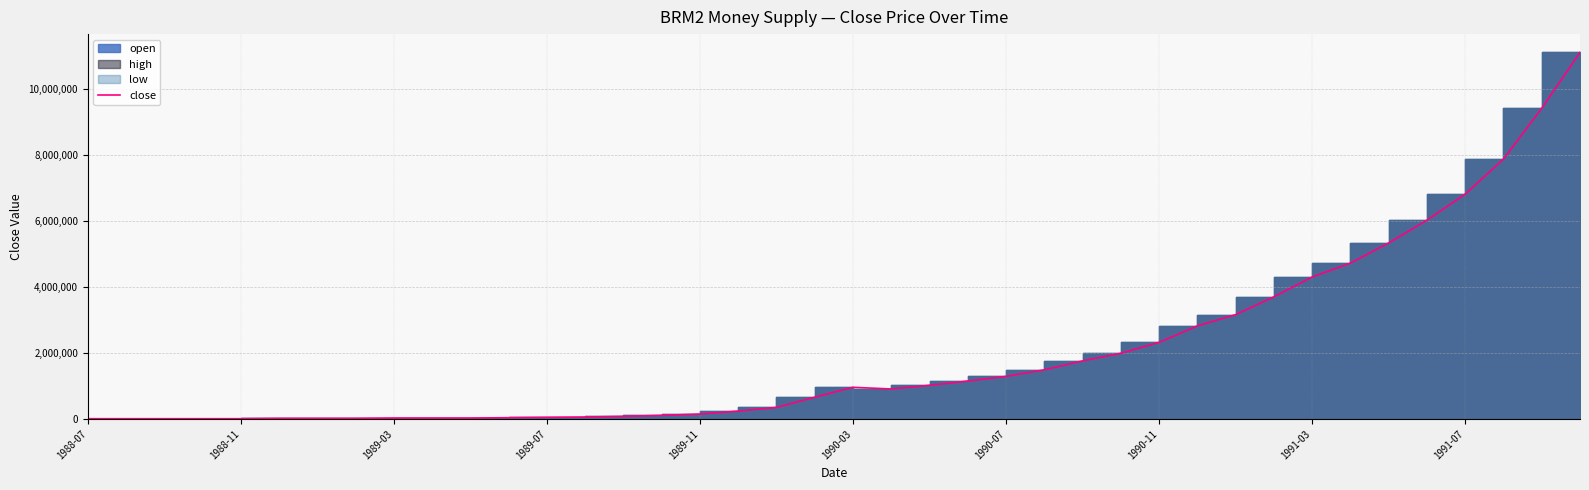

What is the difference between the maximum and second lowest values?

11090000